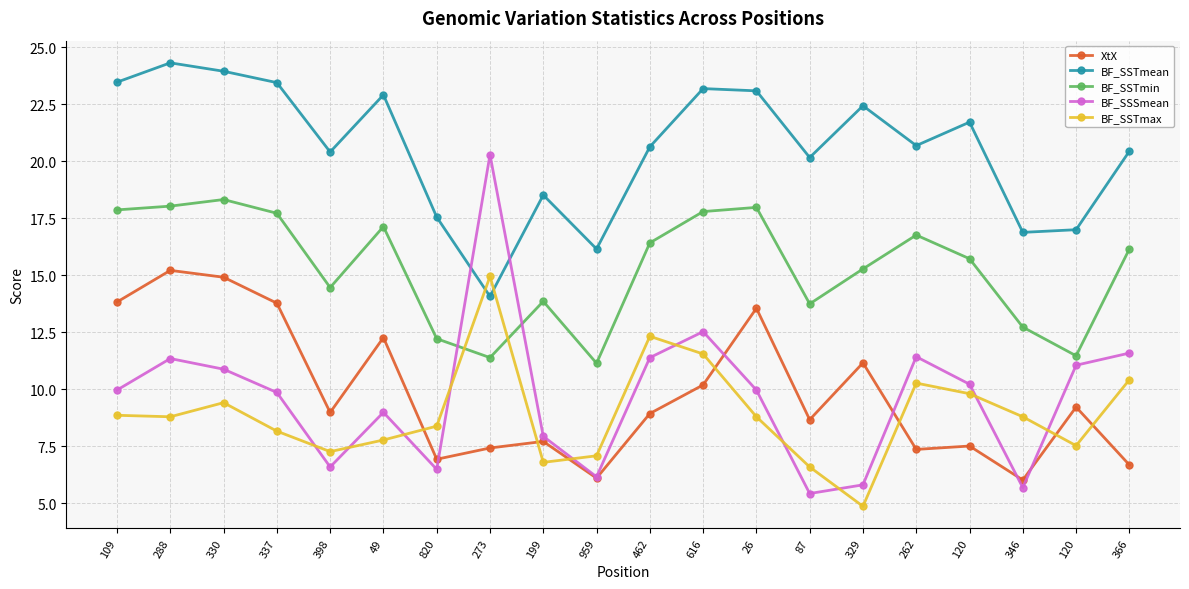

How many data points in BF_SSTmin are less than 16?

10